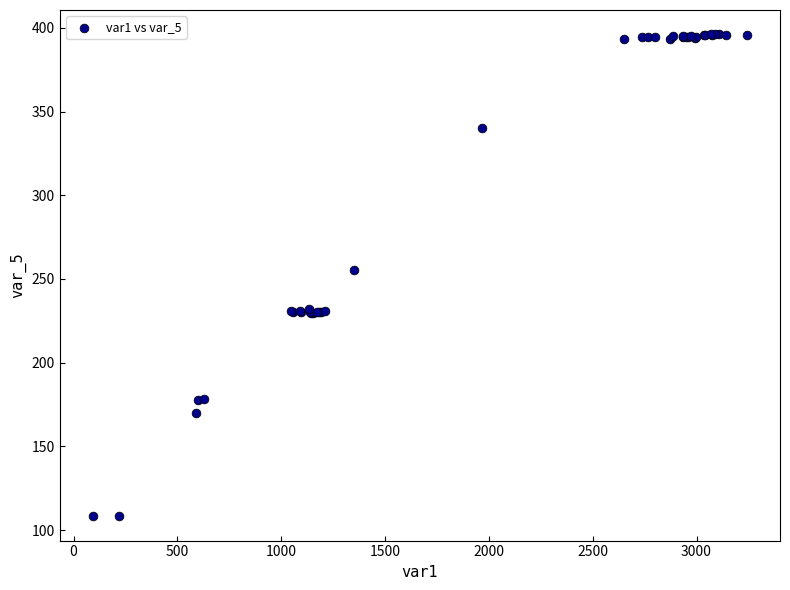

What Y value in the scatter plot is closest to 252?

255.6